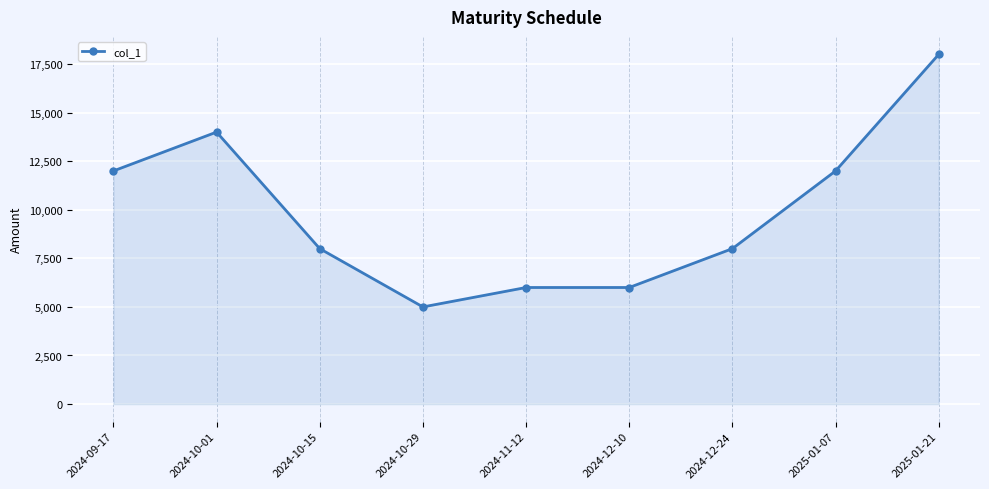

What is the maximum value shown in the chart?

18000